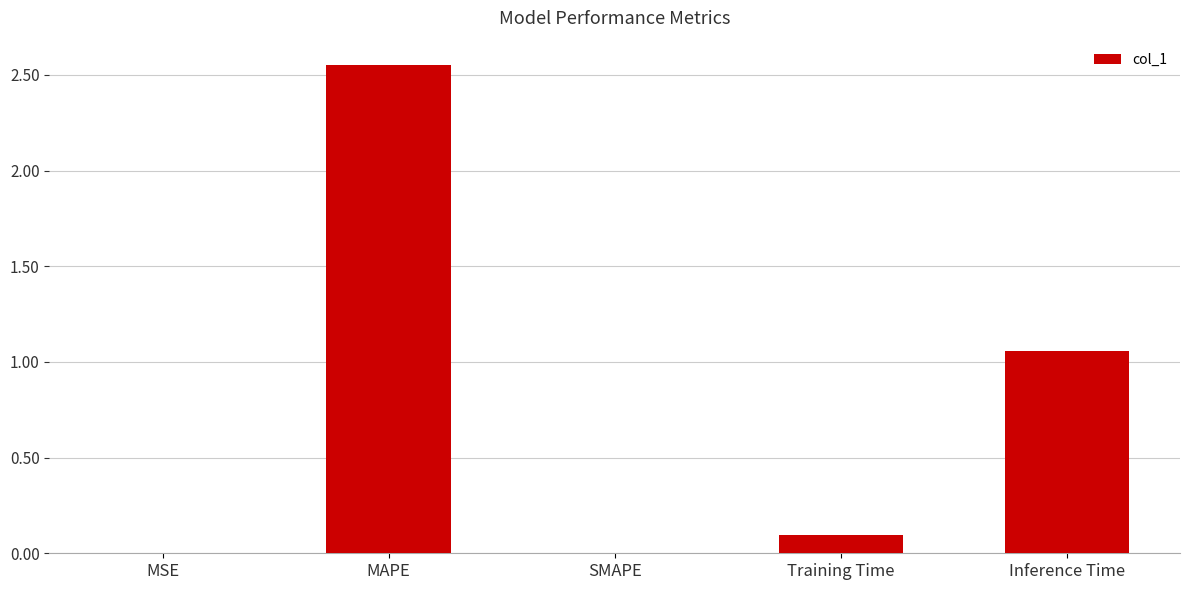

Is it true that the value at Training Time is 0.1?

True